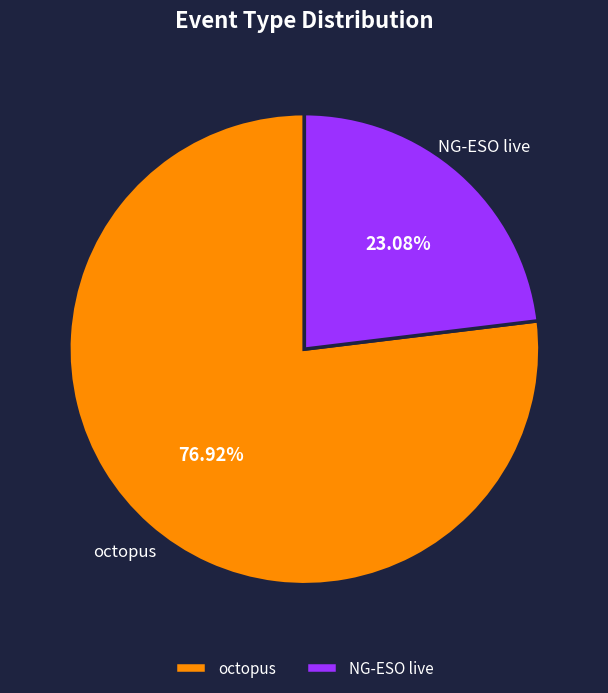

What is the largest slice in the pie chart?

octopus